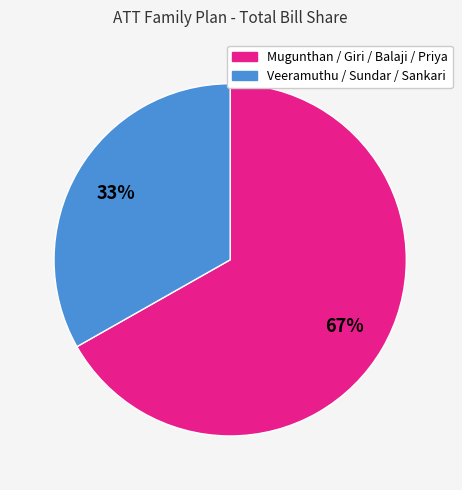

Is there any slice that represents more than half of the pie?

Yes